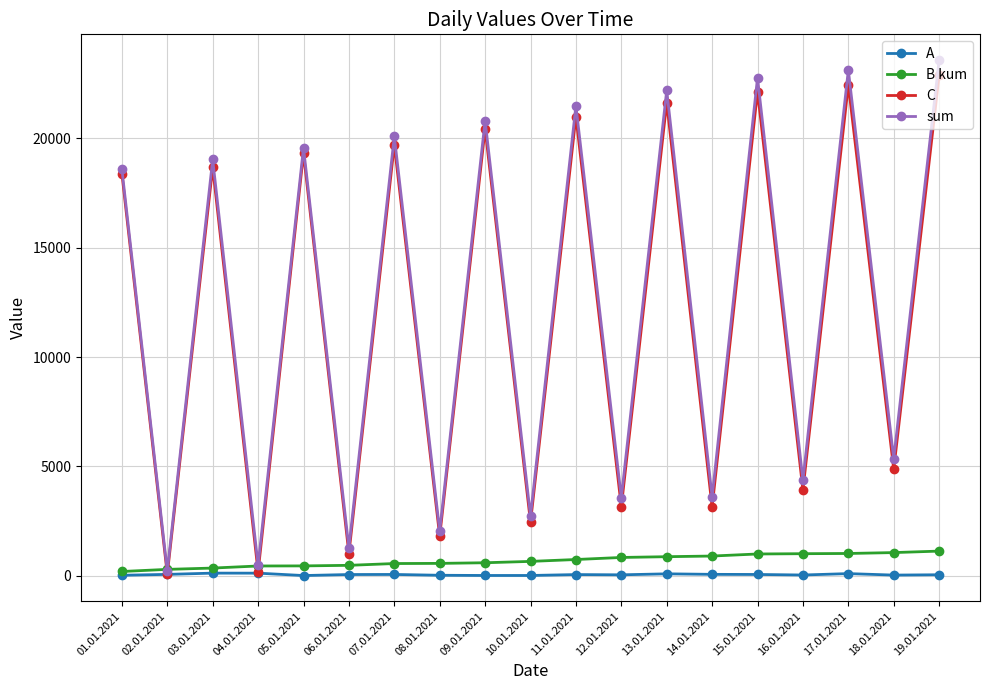

What is the difference between the A values at 12.01.2021 and 02.01.2021?

20.2